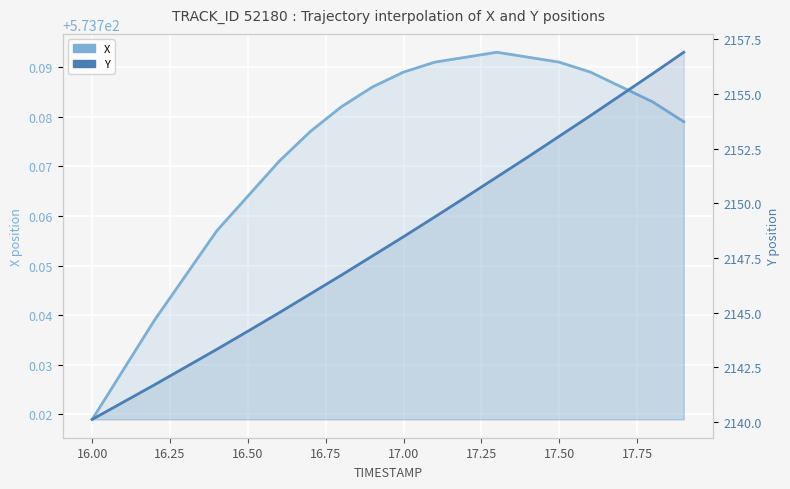

How many data points in Y are above 2148?

10